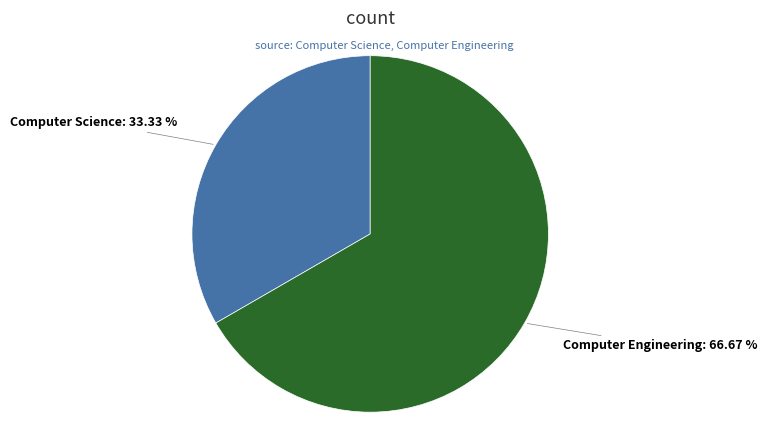

Which has a higher value, Computer Engineering: 66.67 % or Computer Science: 33.33 %?

Computer Engineering: 66.67 %